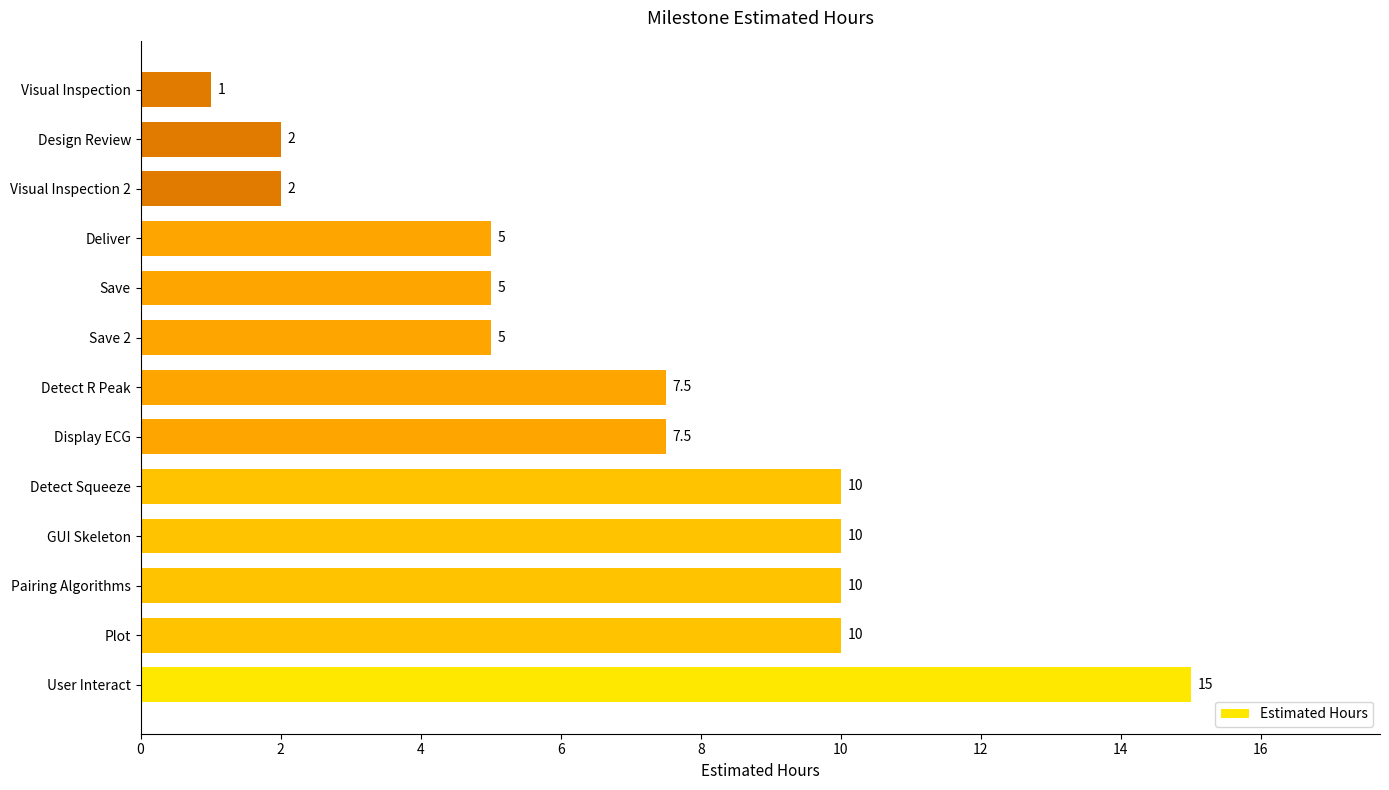

What is the change in value from User Interact to Plot?

-5.0